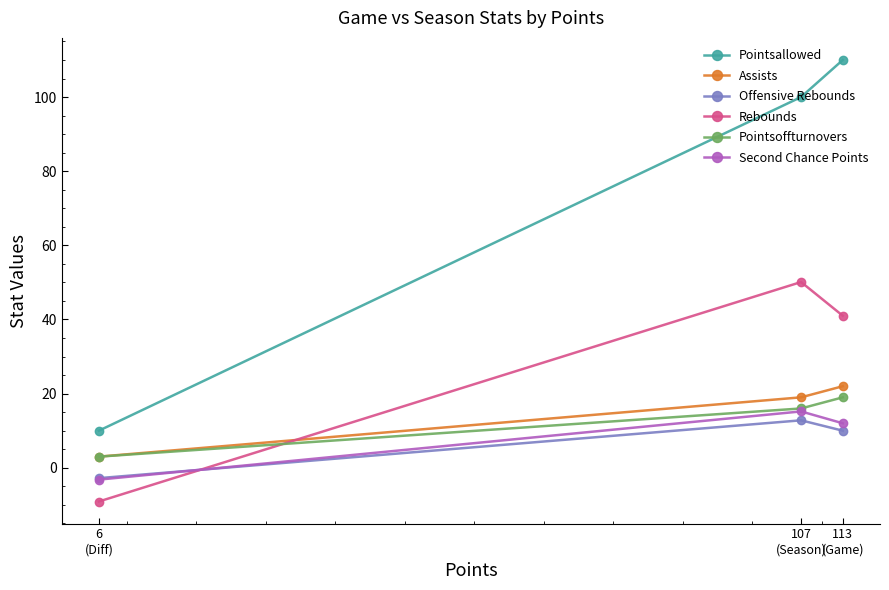

What is the label of the 2nd point from the right?

107
(Season)